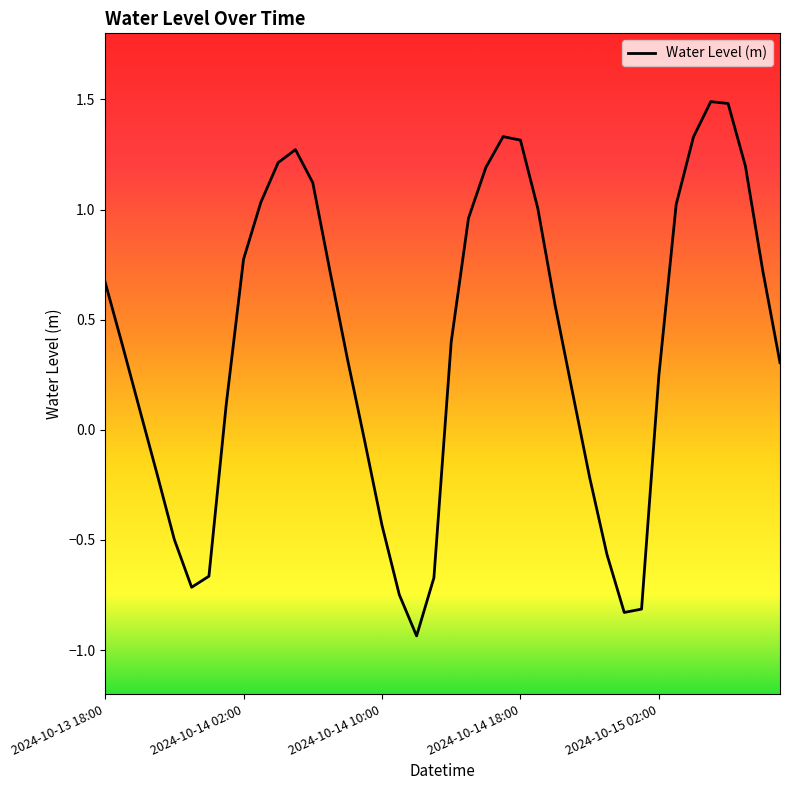

What is the maximum value shown in the chart?

1.5